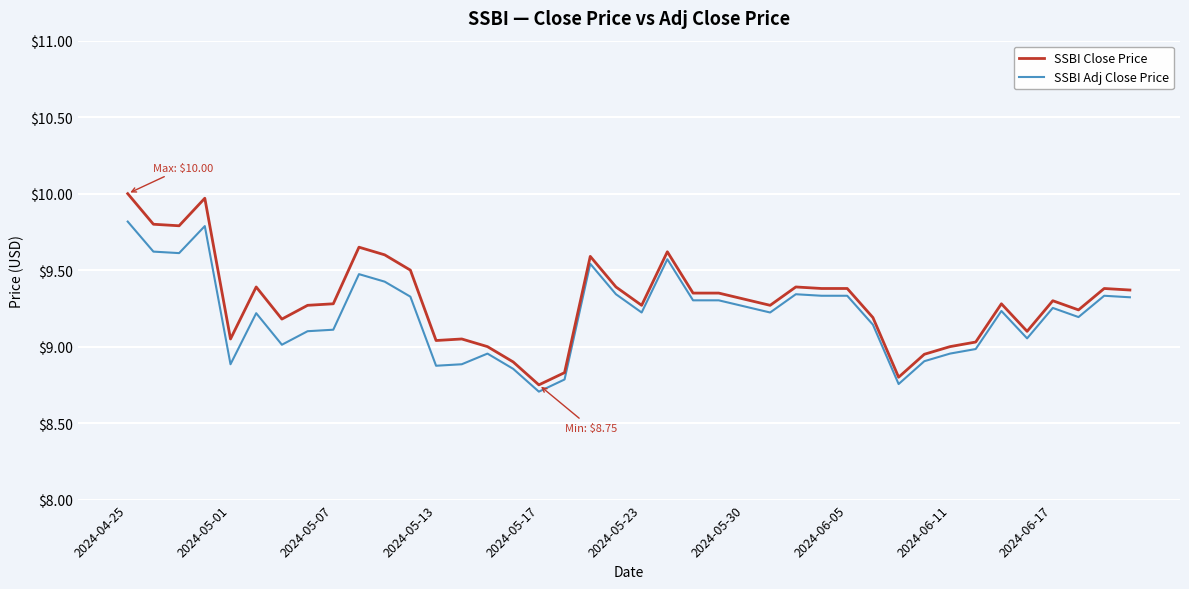

What is the maximum value shown in the chart?

10.0